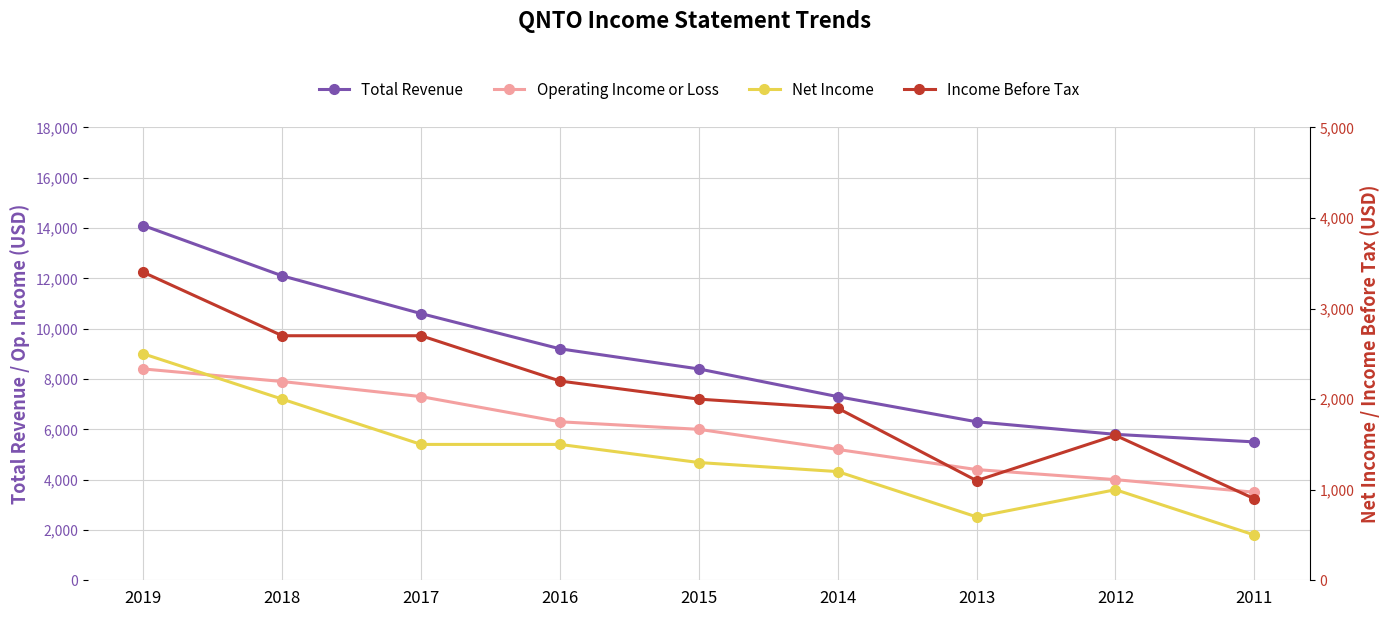

Is the value of Net Income at 2017 greater than the value of Income Before Tax at 2014?

No